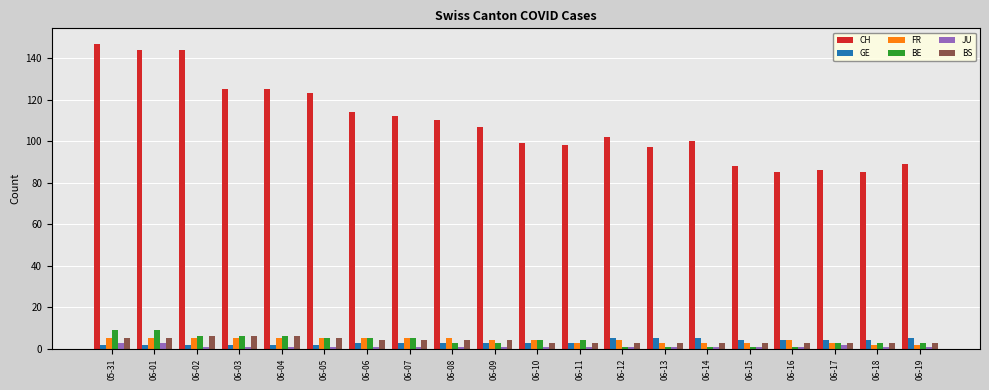

What is the difference between the maximum and minimum values in the FR series?

3